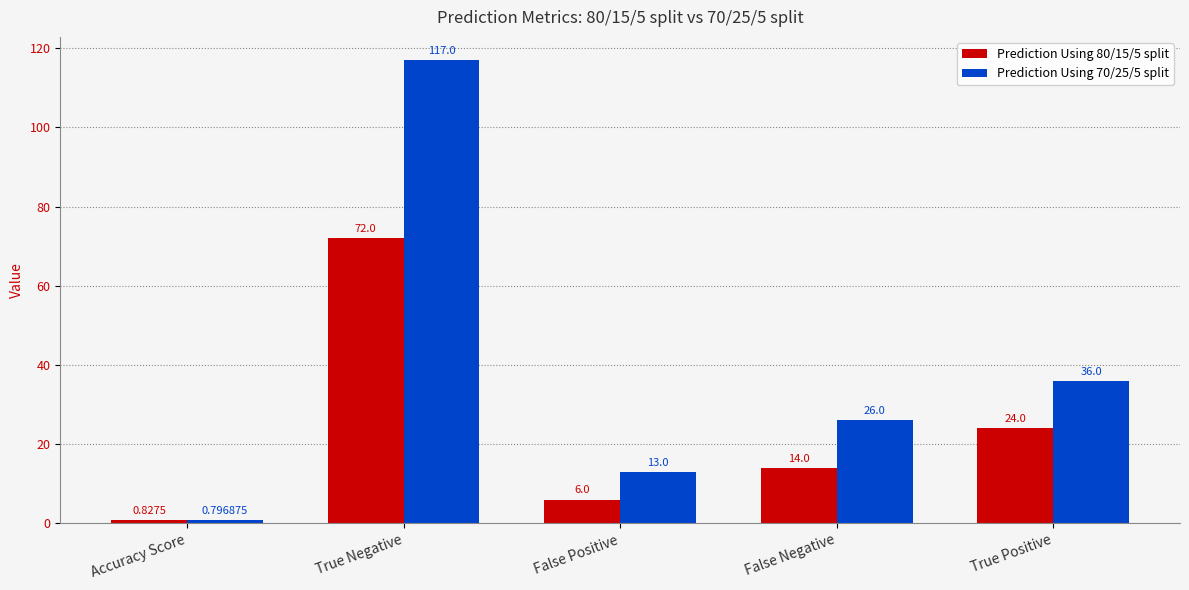

How many series are shown in this chart?

2